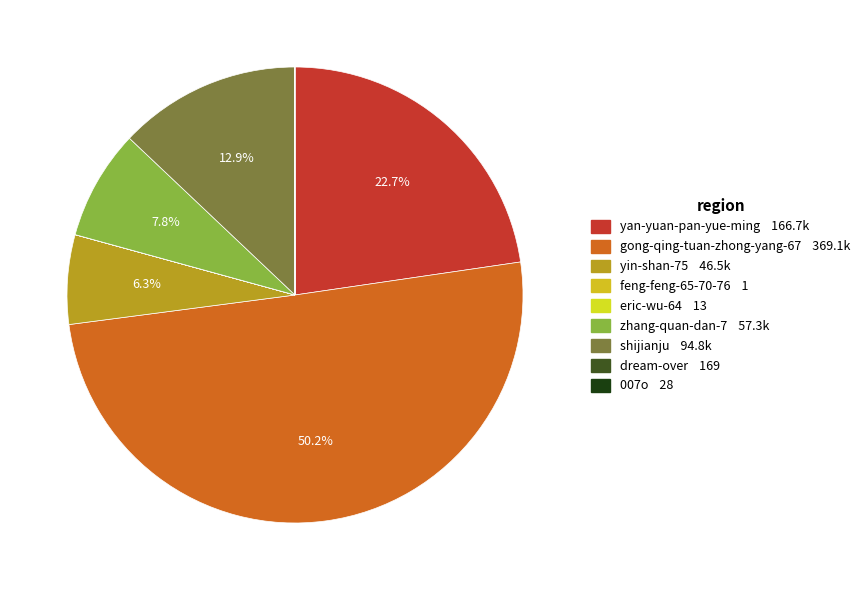

What is the largest slice in the pie chart?

gong-qing-tuan-zhong-yang-67